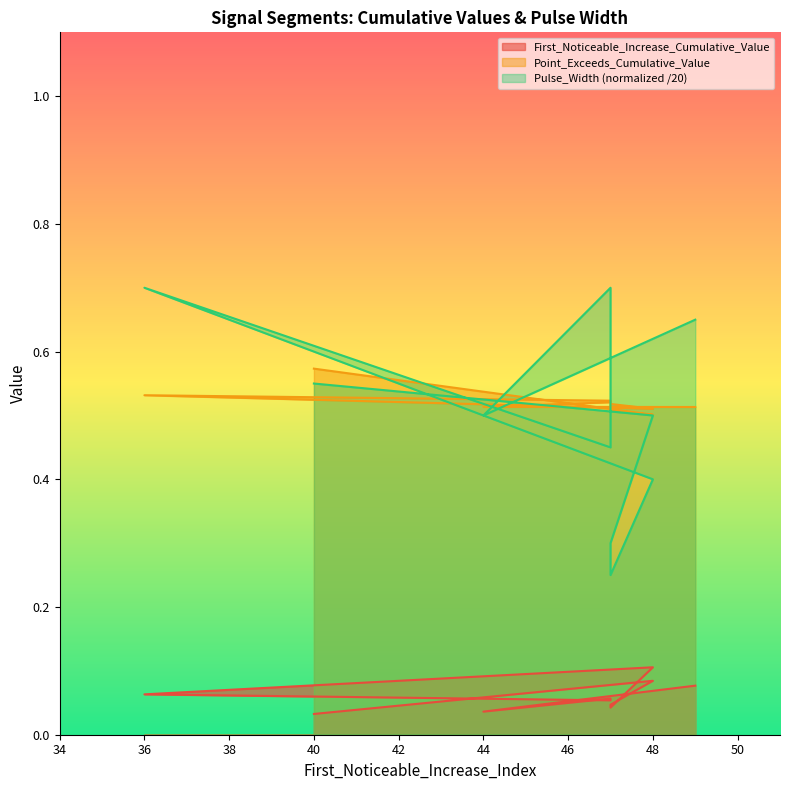

How many Pulse_Width values are between 0 and 1?

10